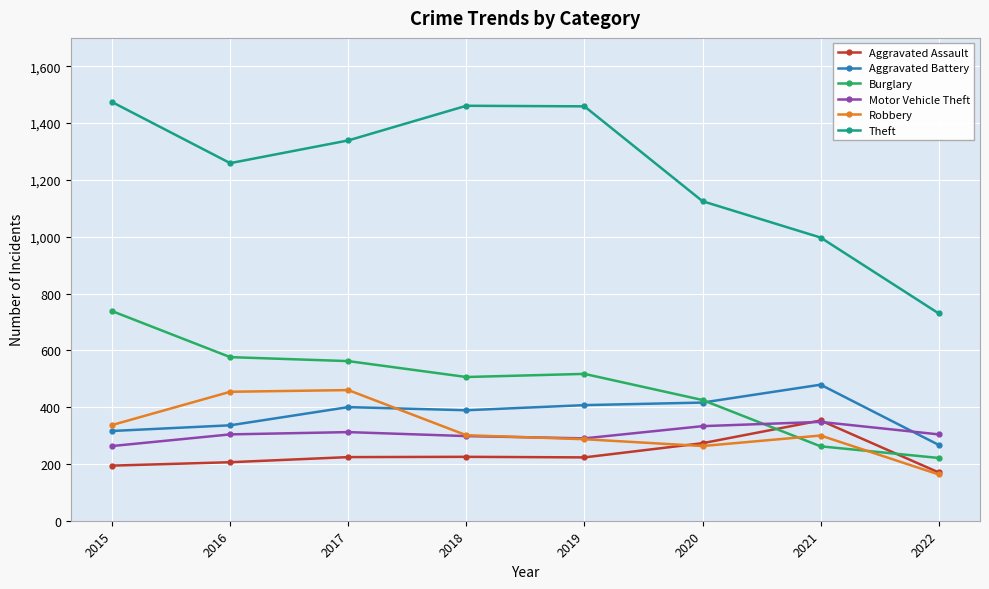

What is the value of the Burglary point at the 1st from the left?

738